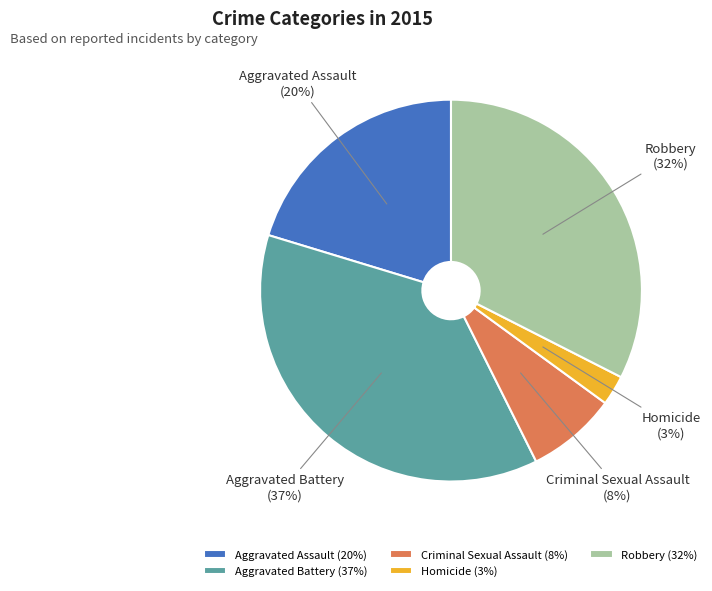

Does any single category account for the majority?

No